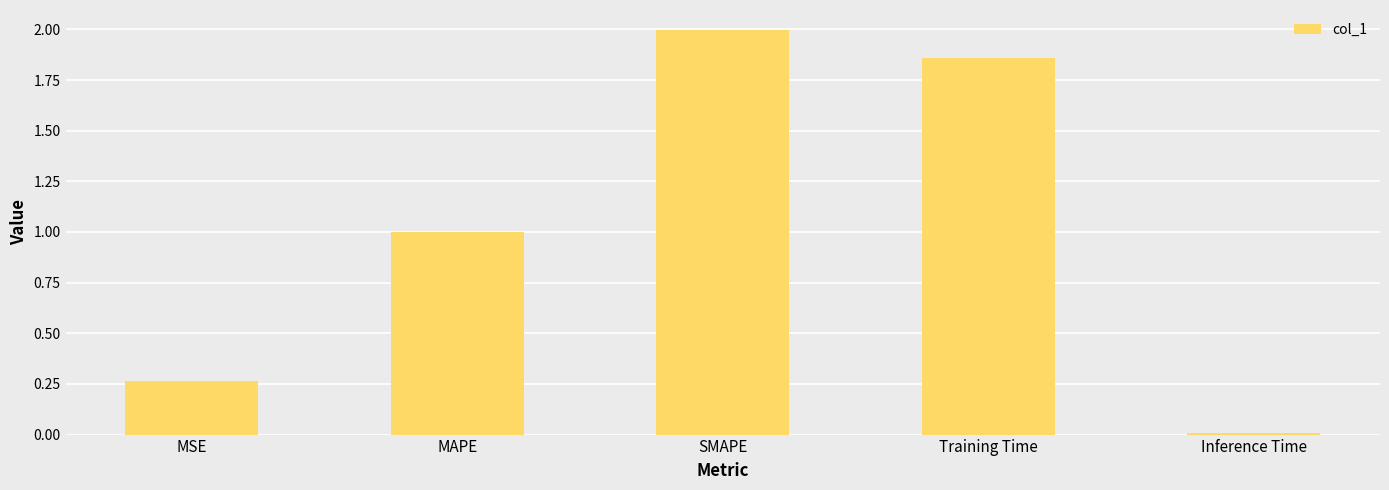

True or false: the data shows 0.1 at MSE.

False